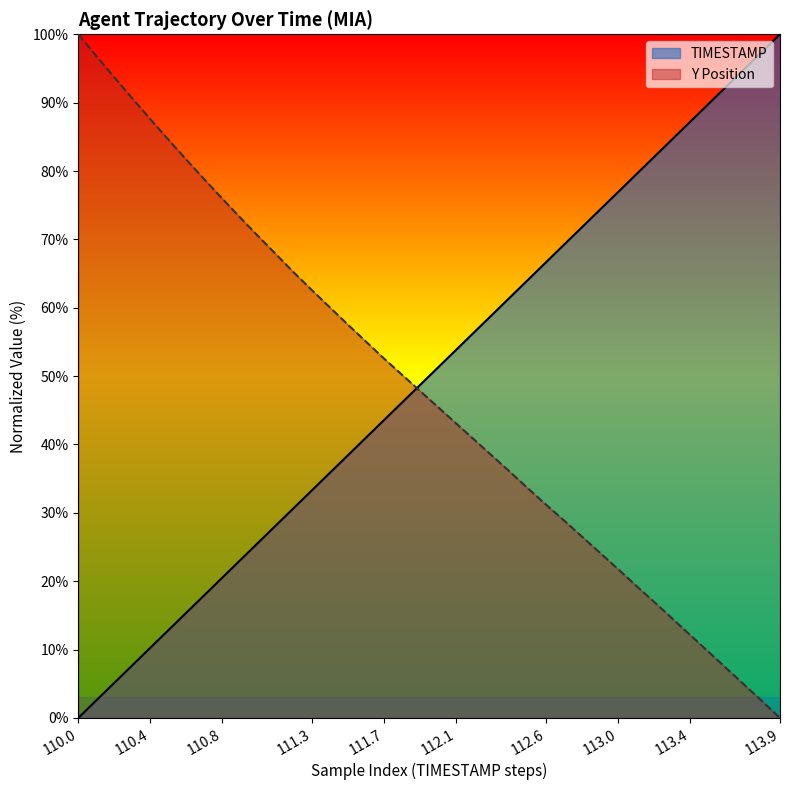

What is the total value across all series at 38?

99.9